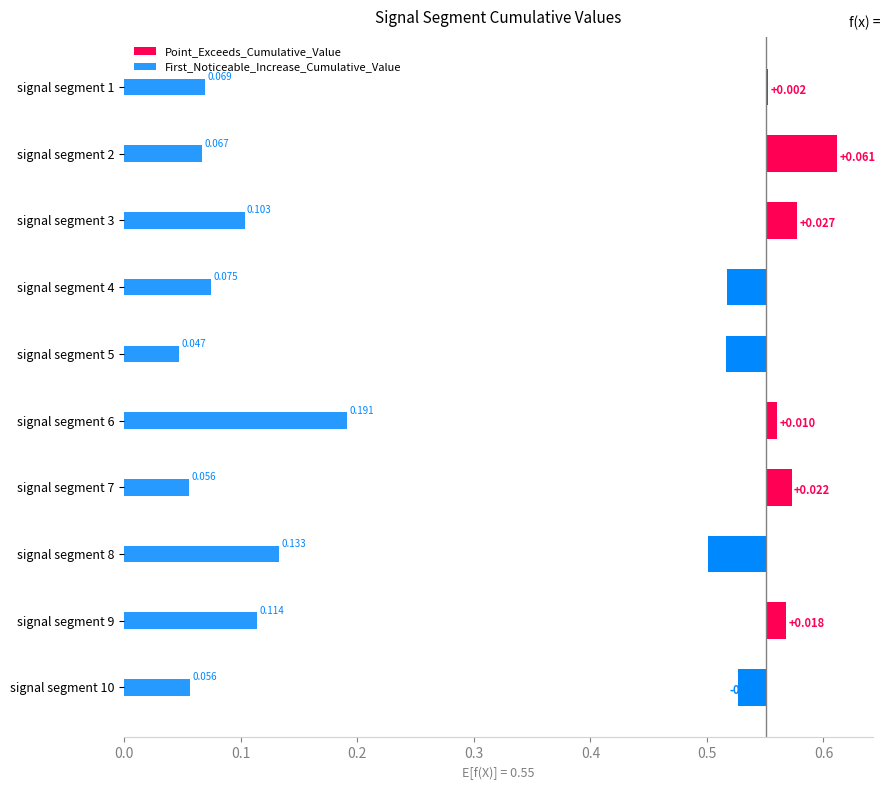

How many categories are shown in the chart?

10